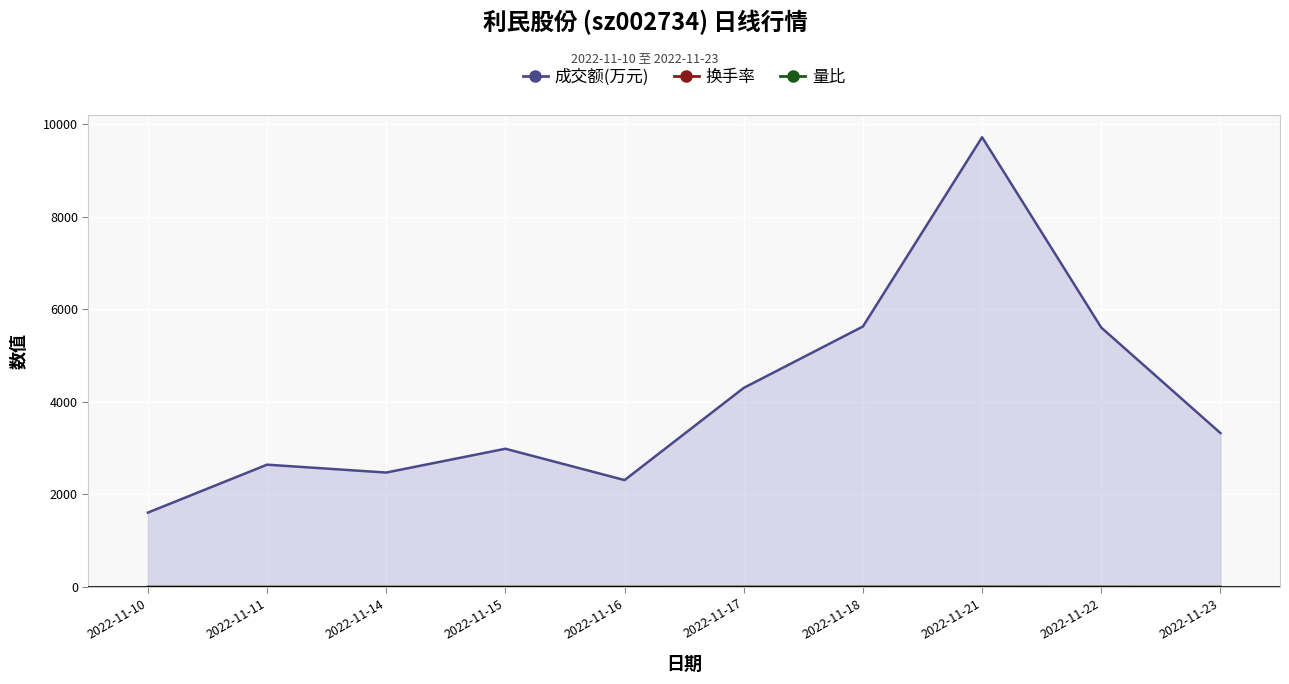

What is the average value of the 量比 series?

1.3